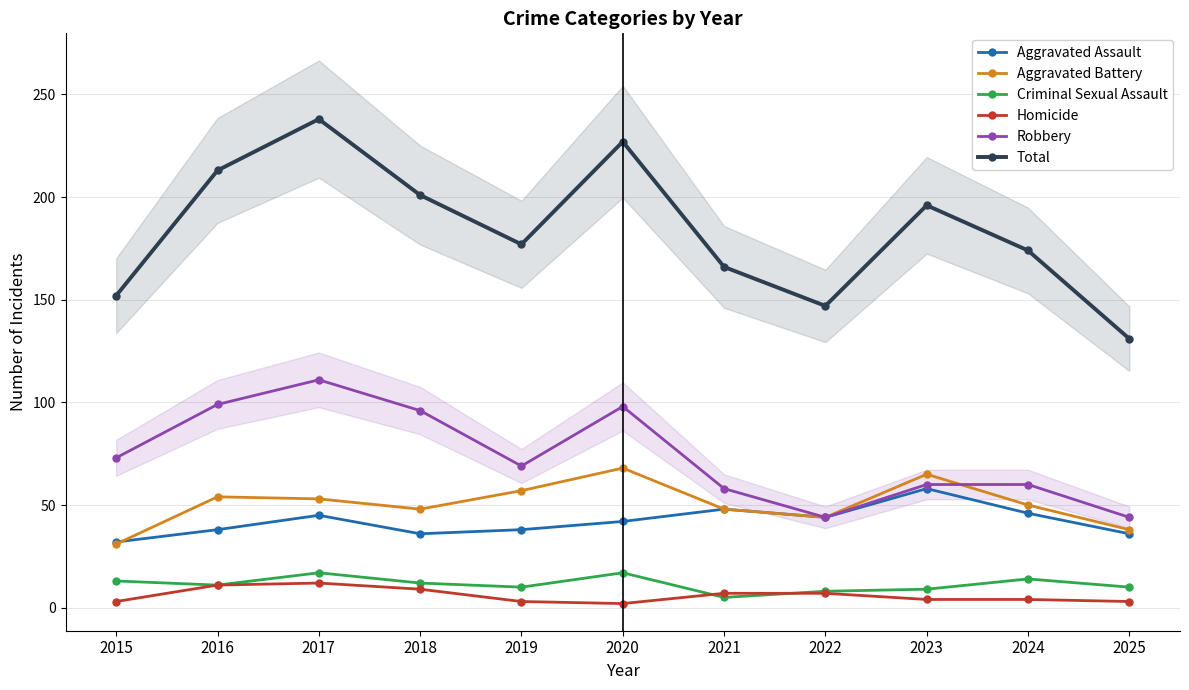

At which category is the sum across all series the highest?

2017